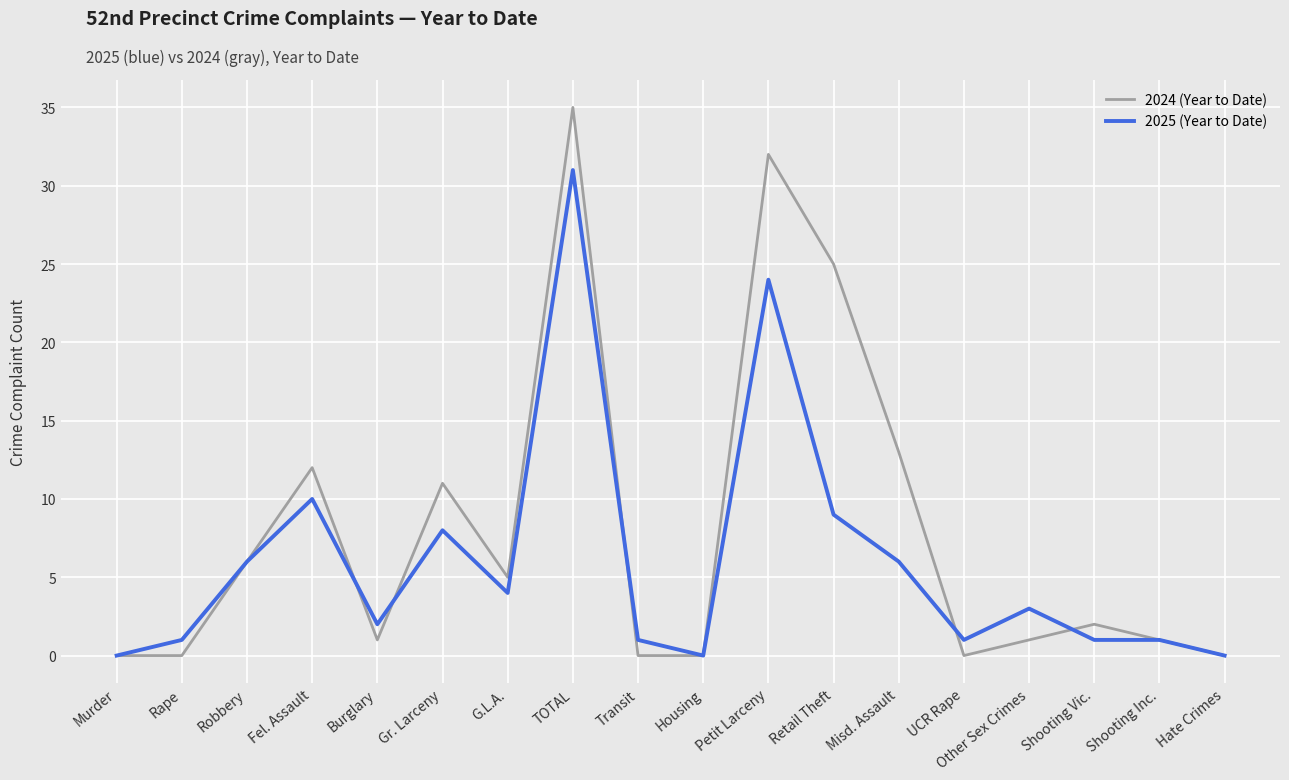

Where is 2024 (Year to Date) nearest to the value 17?

Misd. Assault